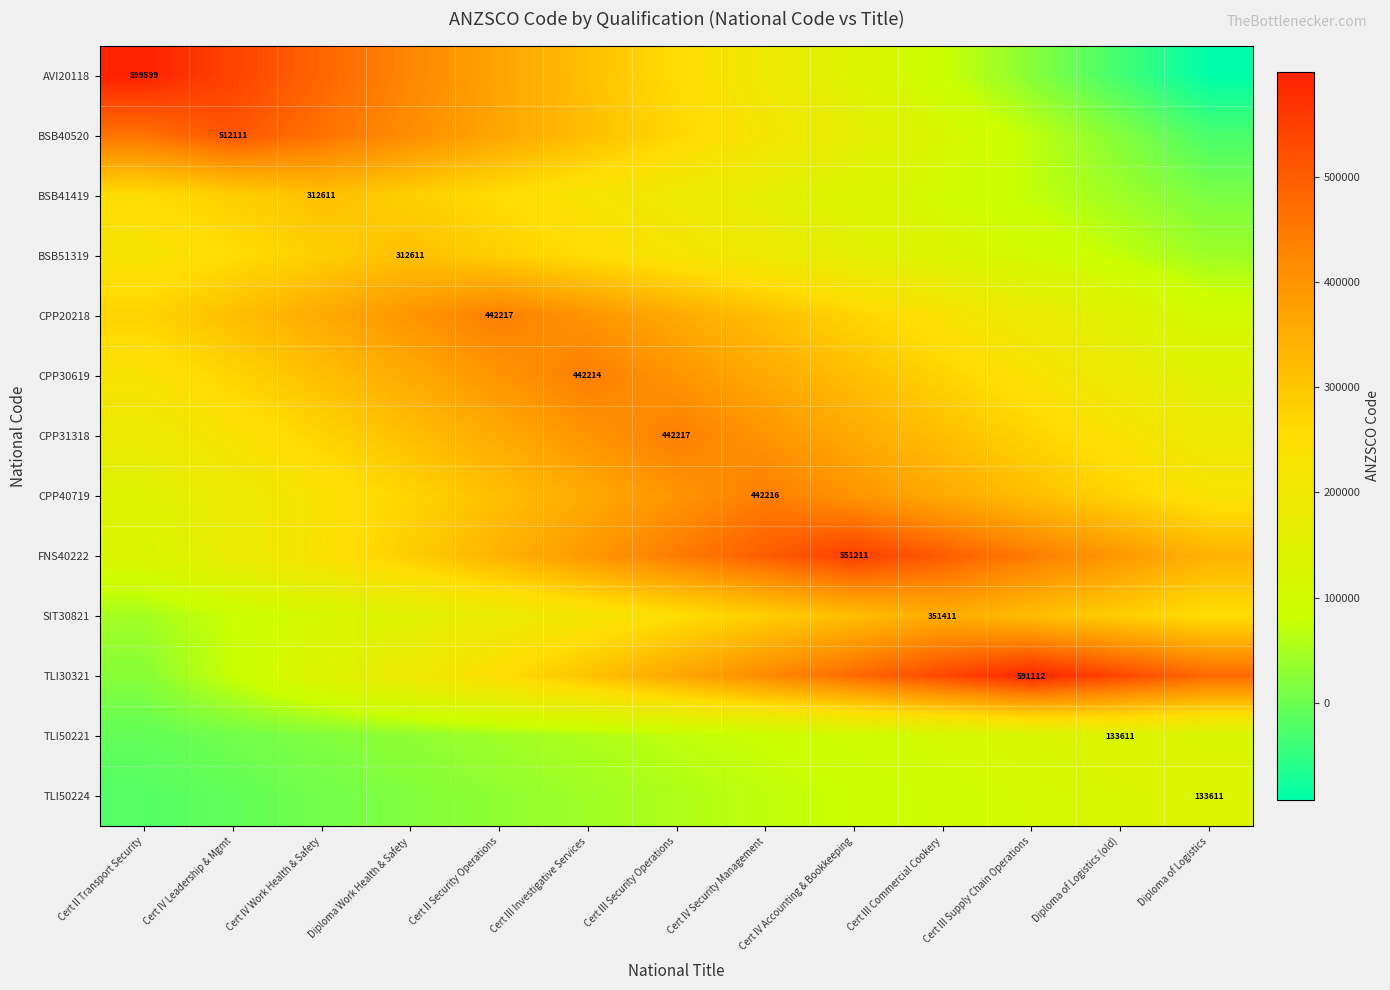

The value of TLI50221 at Cert II Transport Security is -2180.6. True or false?

False